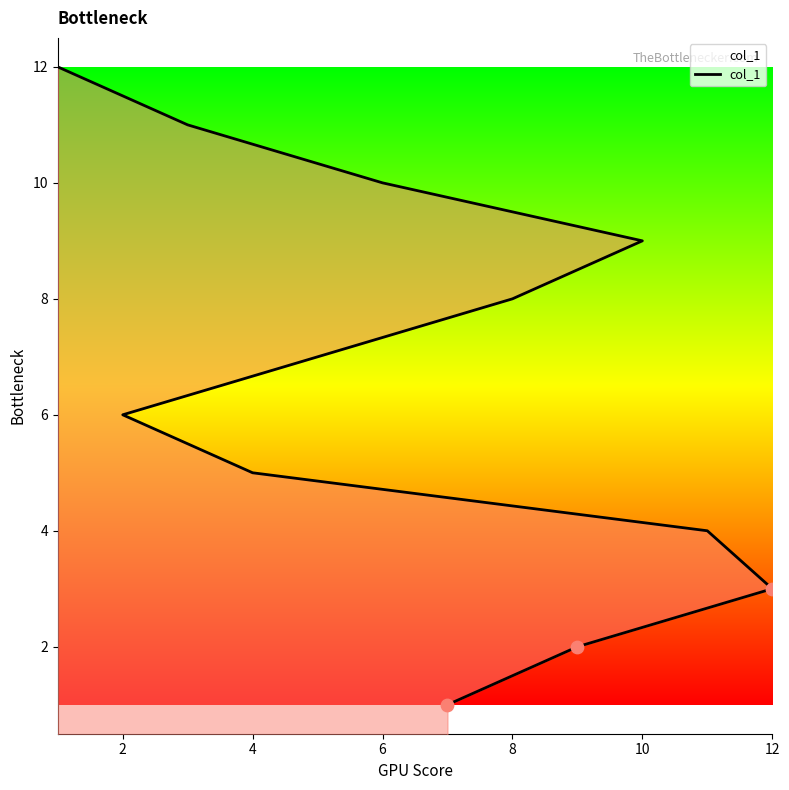

What is the ratio of the value at 7 to the value at 10?

0.7